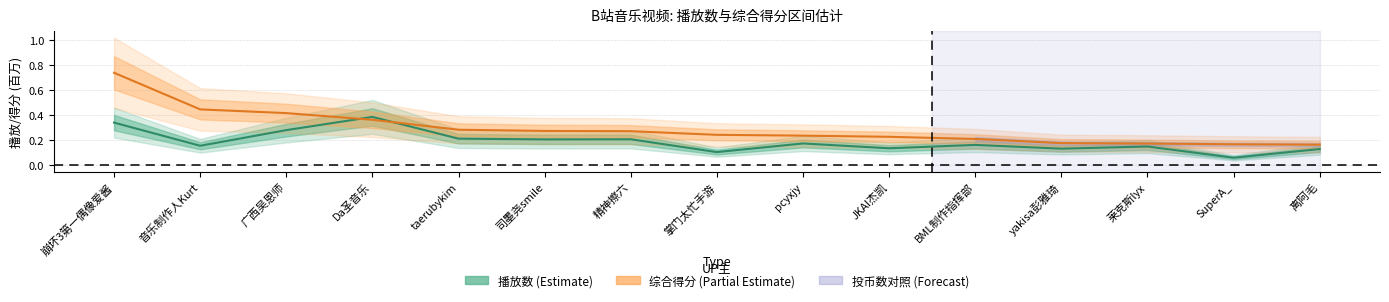

What is the difference between the highest and lowest values at 崩坏3第一偶像爱酱?

0.4